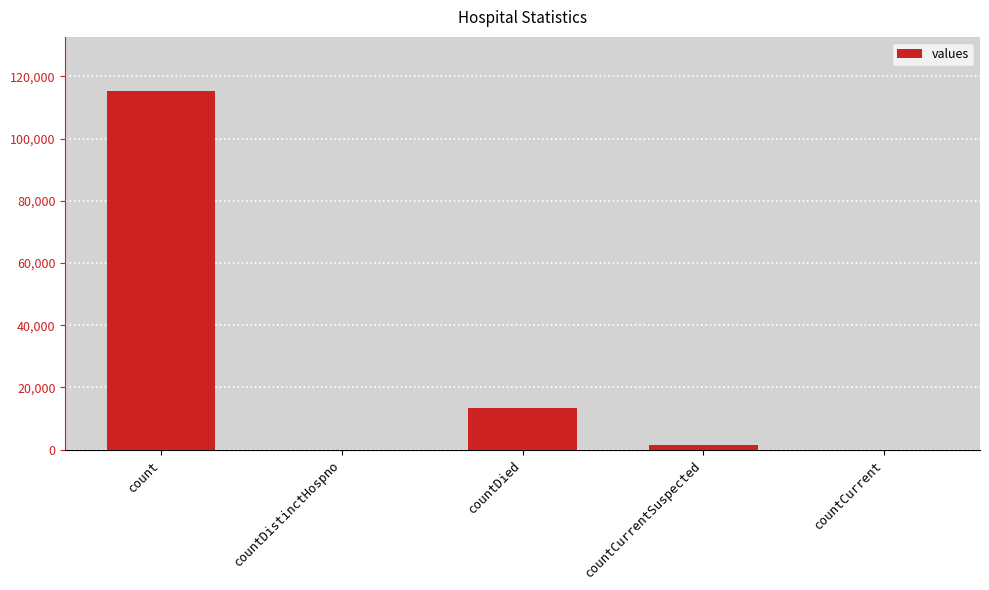

Is it true that the value at countDied is 21788?

False